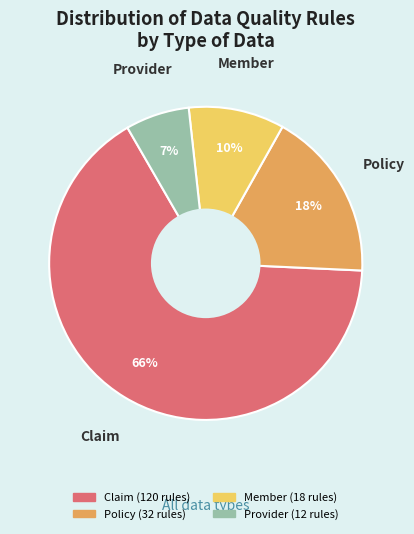

What is the largest slice in the pie chart?

Claim